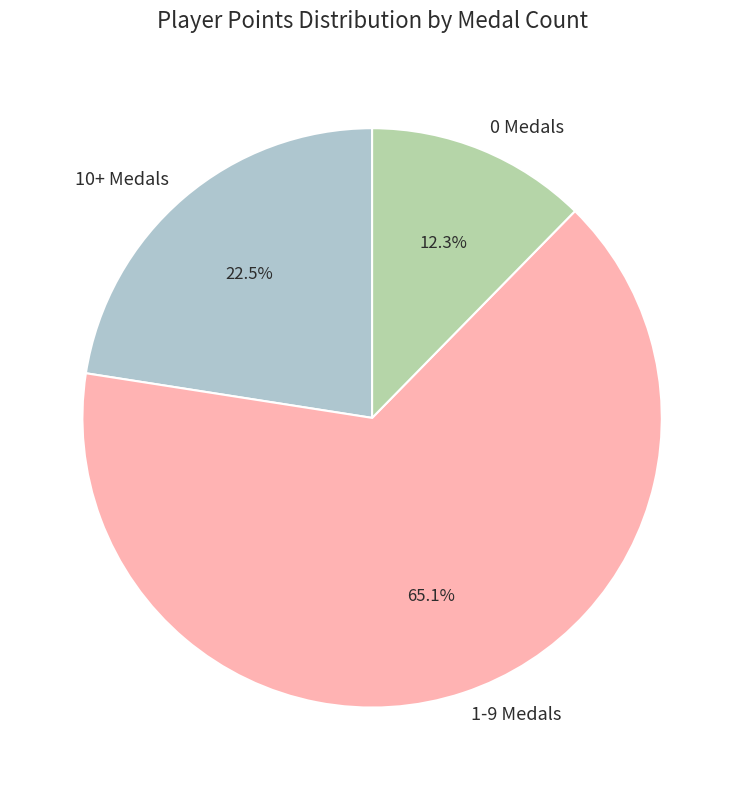

Which has a higher value, 1-9 Medals or 10+ Medals?

1-9 Medals